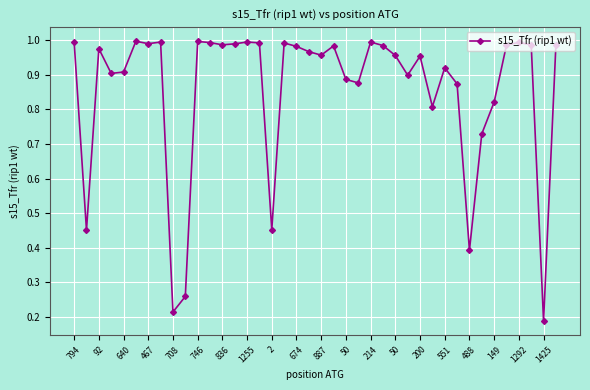

True or false: there are more than 1 points higher than both neighbors.

True